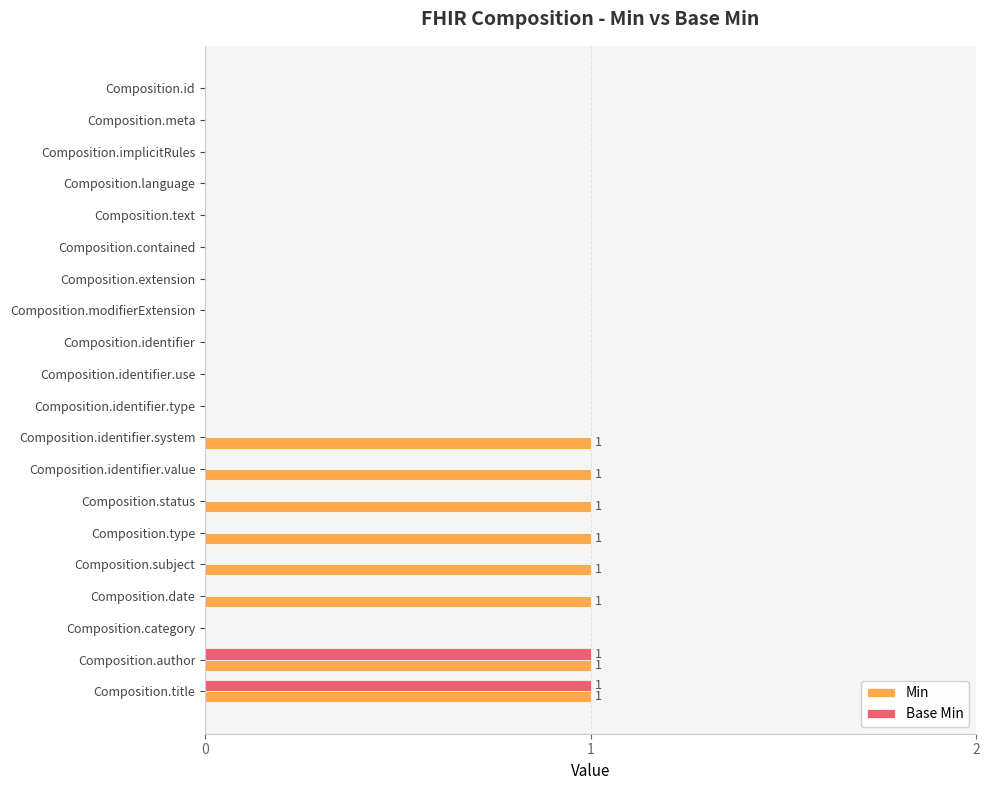

Count the number of data series in this chart.

2